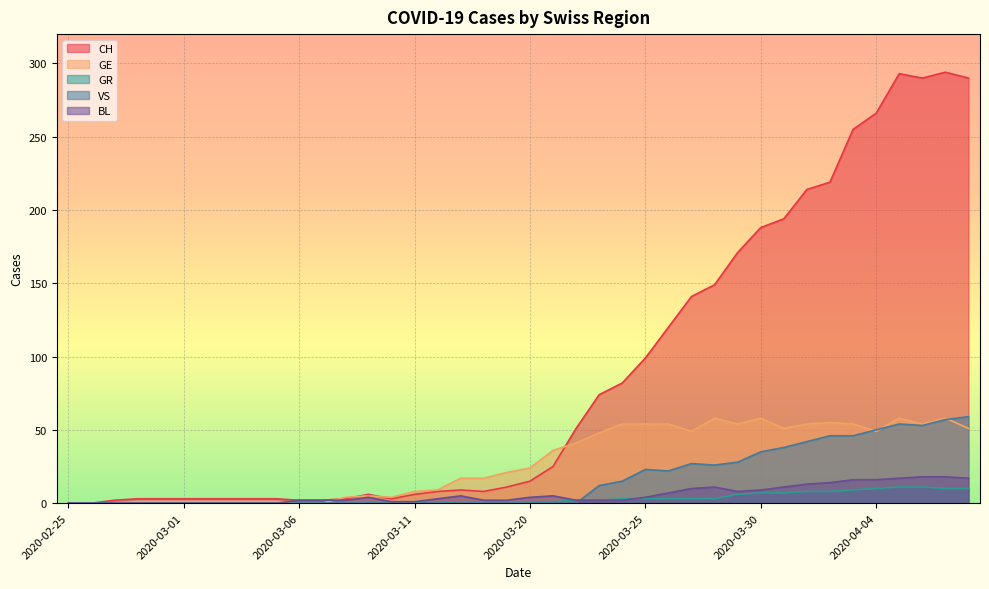

What position from the right is 2020-03-22?

18